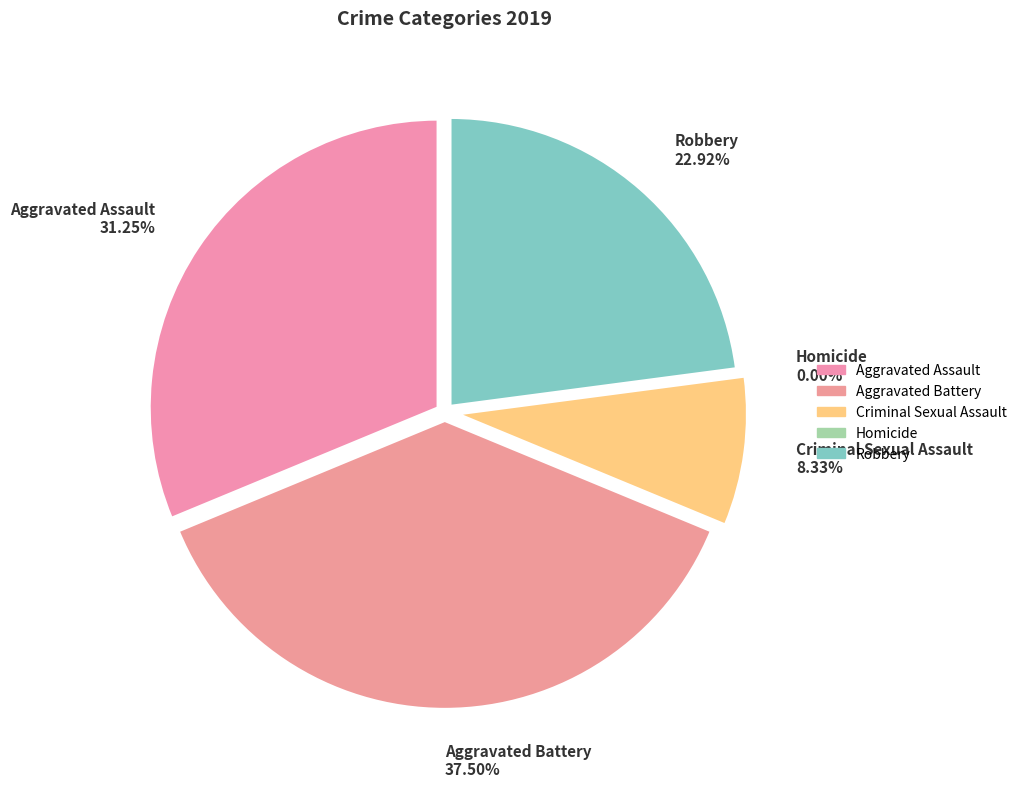

What is the change in value from Aggravated Assault to Homicide?

-15